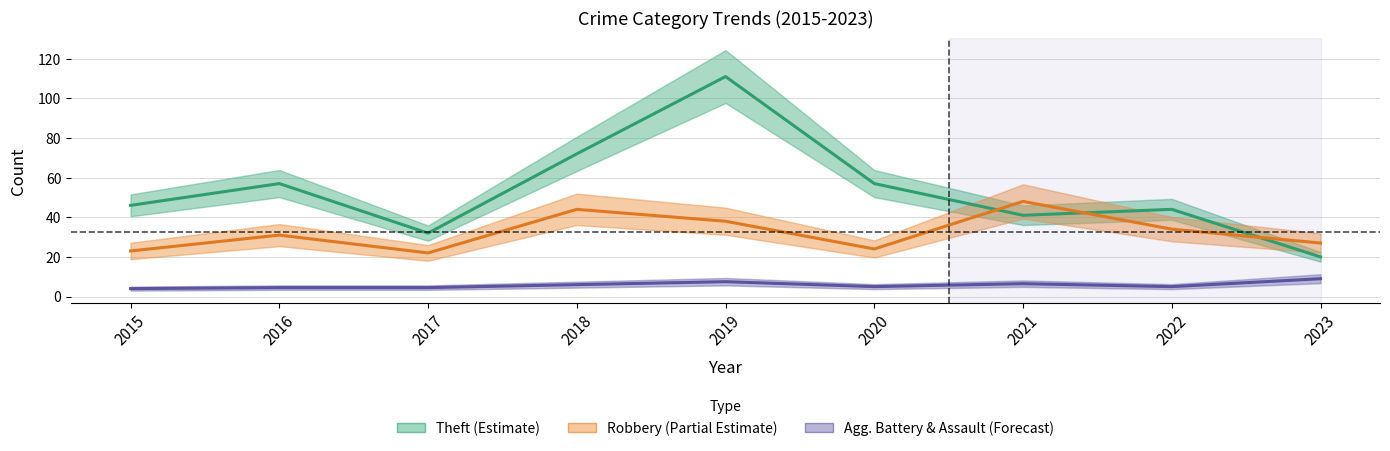

How many values in the Agg. Battery & Assault series exceed 5?

4